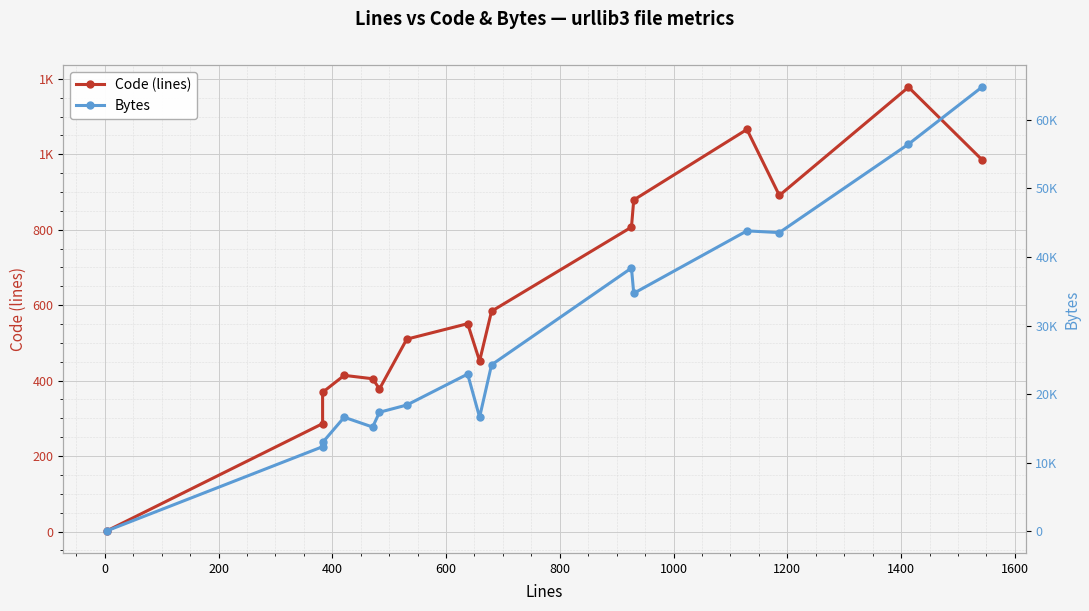

Is the value of Bytes at 13 greater than the value of Code (lines) at −200?

Yes